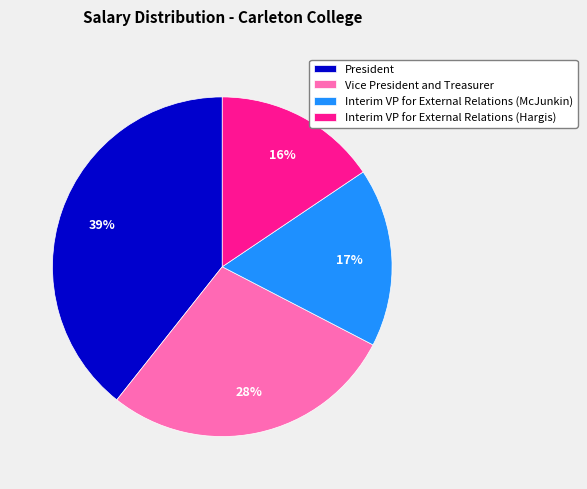

To the nearest percent, what percentage of the pie is Interim VP for External Relations (McJunkin)?

17%